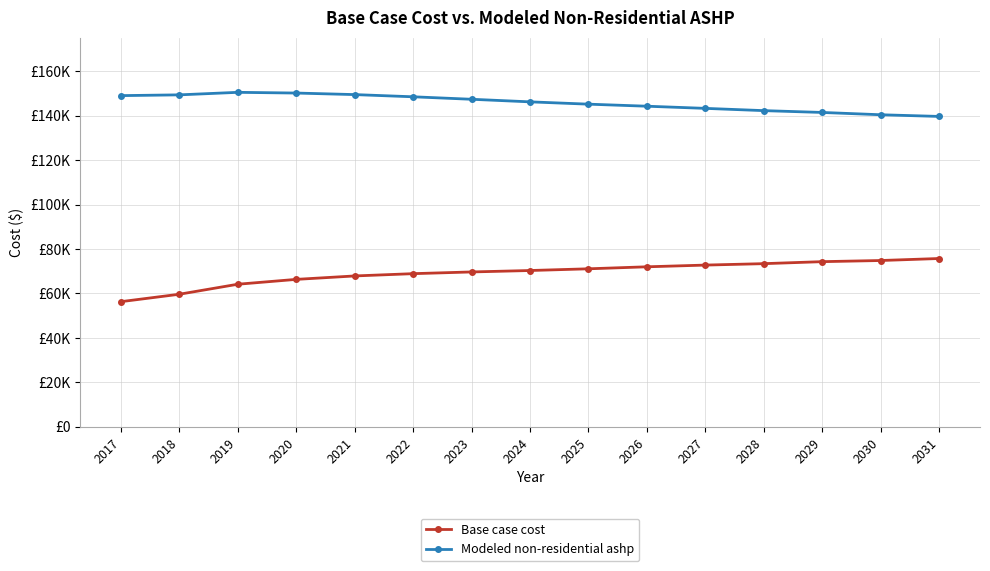

True or false: Modeled non-residential ashp and Base case cost intersect in this chart.

False